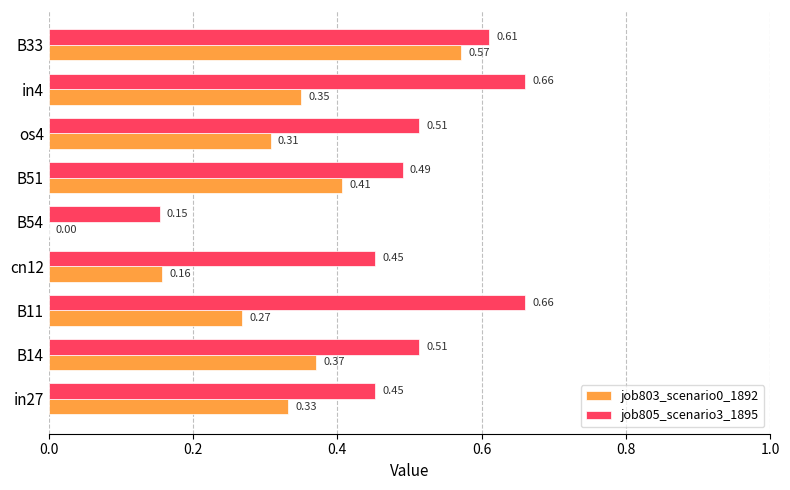

Which series has the largest total across all categories?

job805_scenario3_1895